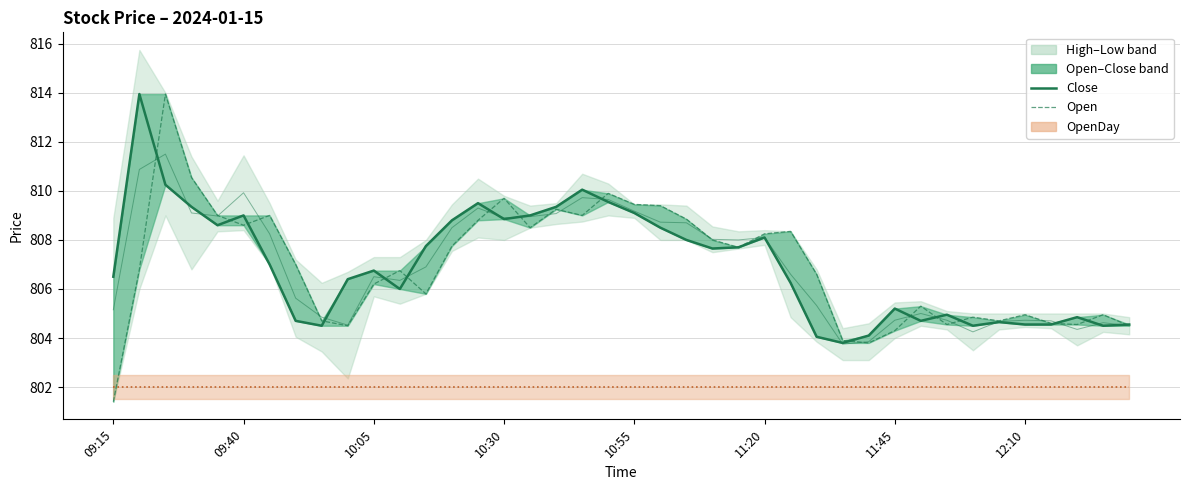

Which series changed the most between 10 and 38?

Close